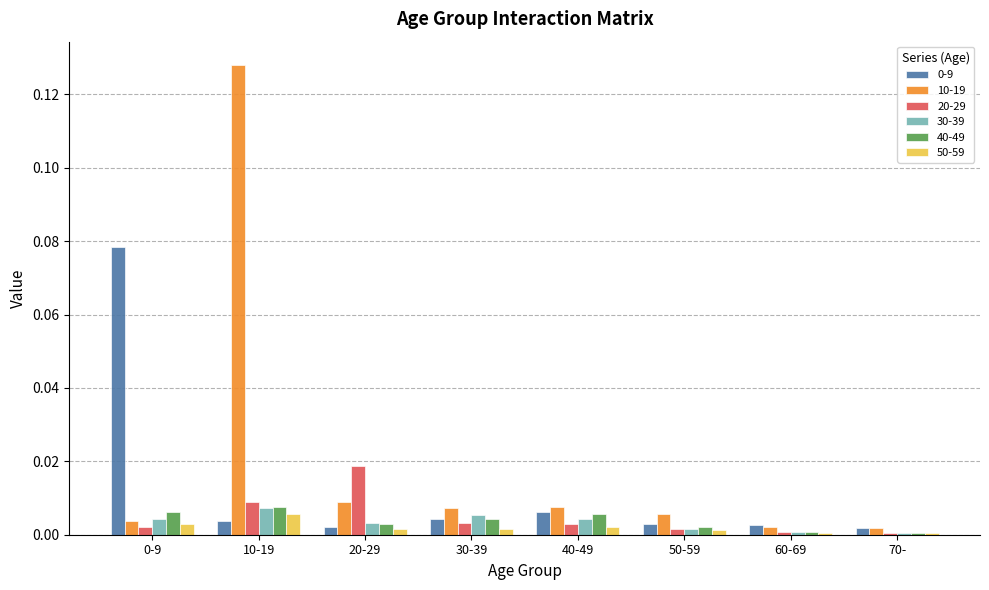

Are the bars grouped side by side (vs. stacked)?

Yes